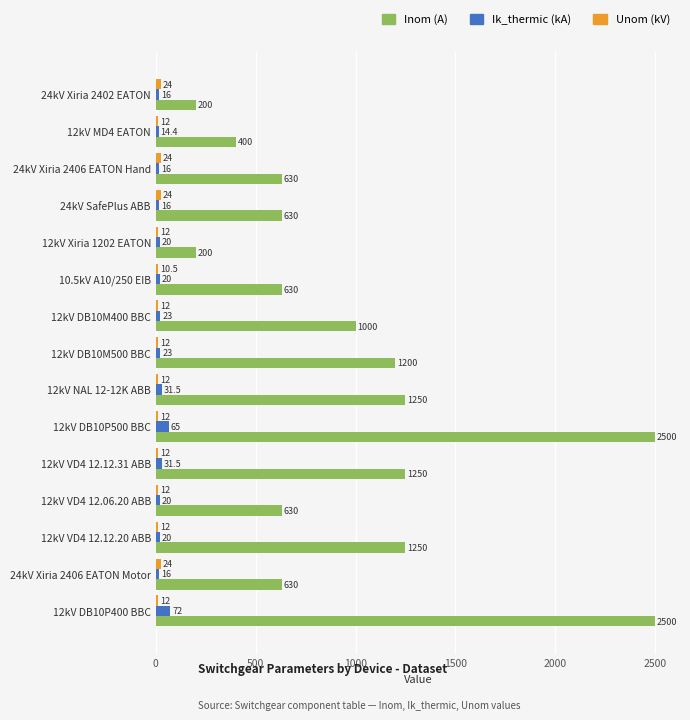

The Inom (A) series shows 630.0 at 12kV VD4 12.06.20 ABB. True or false?

True